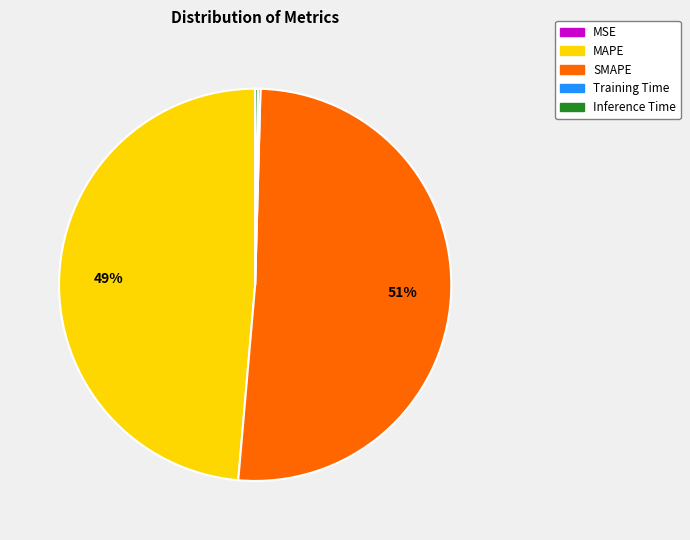

Which slice is the largest?

SMAPE